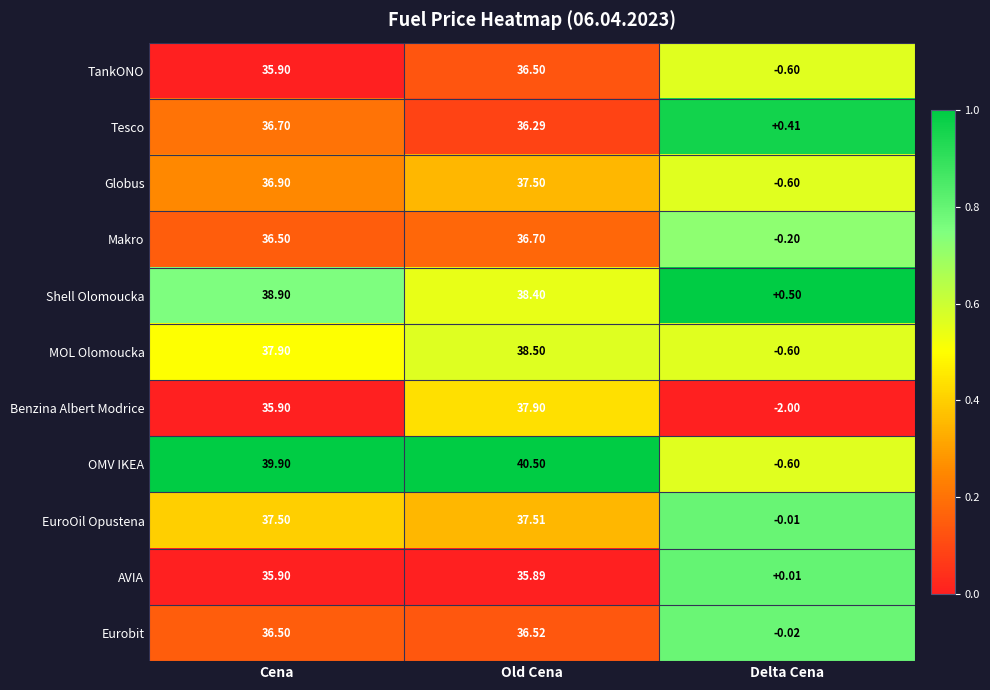

Which series has the widest spread of values?

OMV IKEA